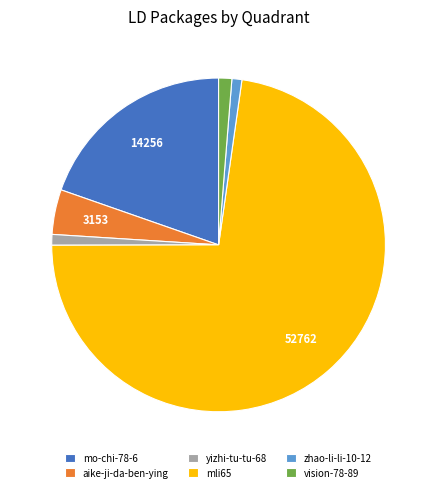

Which category has the biggest portion of the pie?

mli65